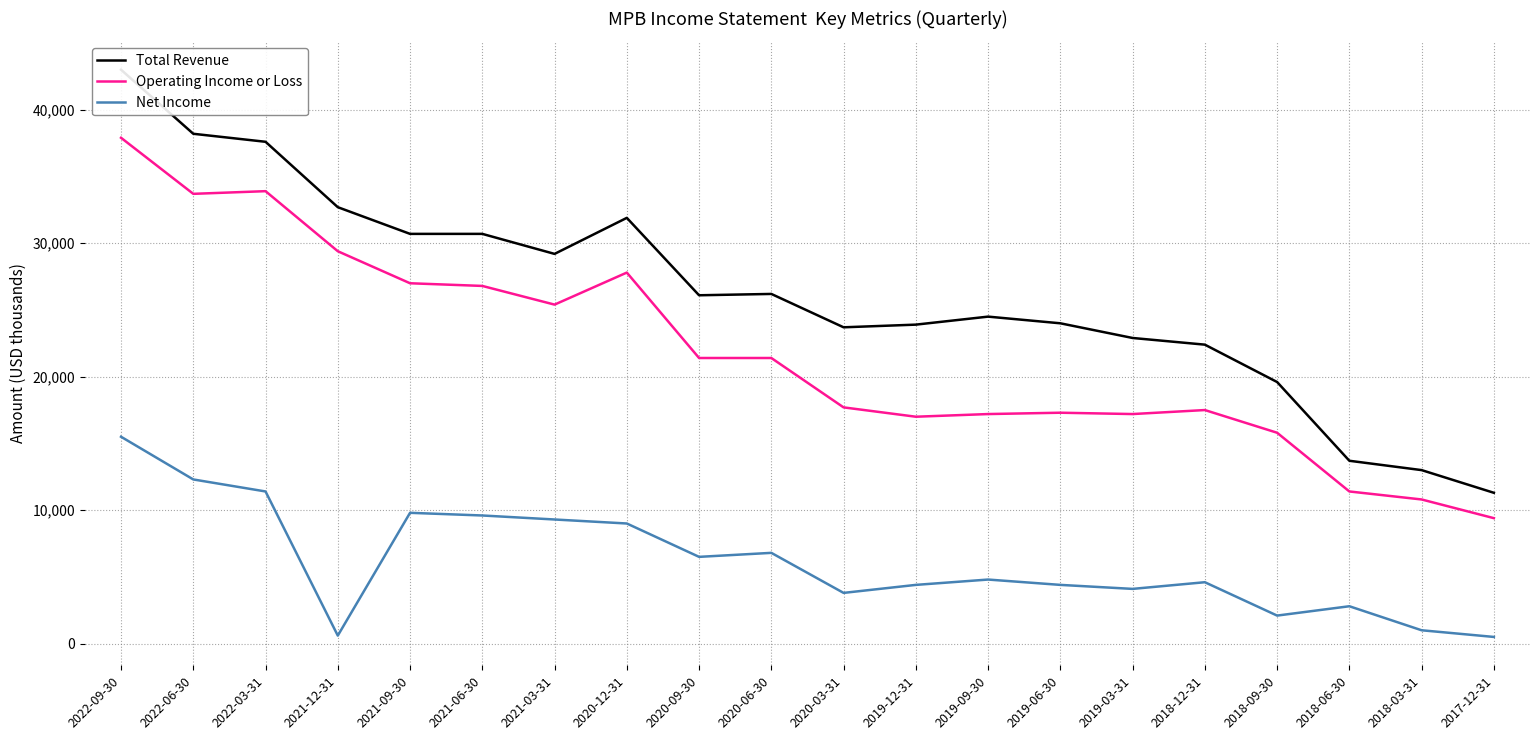

Reading left to right, list all the values displayed in this chart.

Total Revenue: 2022-09-30=43000	2022-06-30=38200	2022-03-31=37600	2021-12-31=32700	2021-09-30=30700	2021-06-30=30700	2021-03-31=29200	2020-12-31=31900	2020-09-30=26100	2020-06-30=26200	2020-03-31=23700	2019-12-31=23900	2019-09-30=24500	2019-06-30=24000	2019-03-31=22900	2018-12-31=22400	2018-09-30=19600	2018-06-30=13700	2018-03-31=13000	2017-12-31=11300
Operating Income or Loss: 2022-09-30=37900	2022-06-30=33700	2022-03-31=33900	2021-12-31=29400	2021-09-30=27000	2021-06-30=26800	2021-03-31=25400	2020-12-31=27800	2020-09-30=21400	2020-06-30=21400	2020-03-31=17700	2019-12-31=17000	2019-09-30=17200	2019-06-30=17300	2019-03-31=17200	2018-12-31=17500	2018-09-30=15800	2018-06-30=11400	2018-03-31=10800	2017-12-31=9400
Net Income: 2022-09-30=15500	2022-06-30=12300	2022-03-31=11400	2021-12-31=600	2021-09-30=9800	2021-06-30=9600	2021-03-31=9300	2020-12-31=9000	2020-09-30=6500	2020-06-30=6800	2020-03-31=3800	2019-12-31=4400	2019-09-30=4800	2019-06-30=4400	2019-03-31=4100	2018-12-31=4600	2018-09-30=2100	2018-06-30=2800	2018-03-31=1000	2017-12-31=500